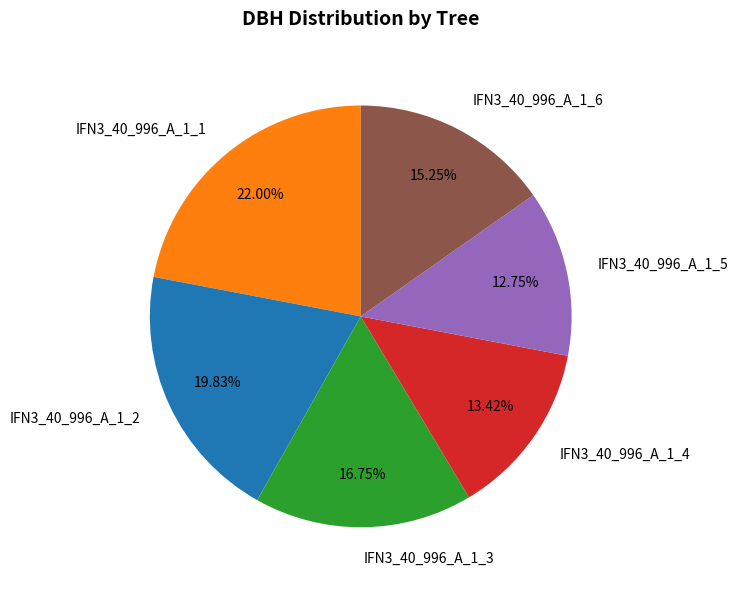

Is the sum of IFN3_40_996_A_1_1 and IFN3_40_996_A_1_2 greater than half?

No